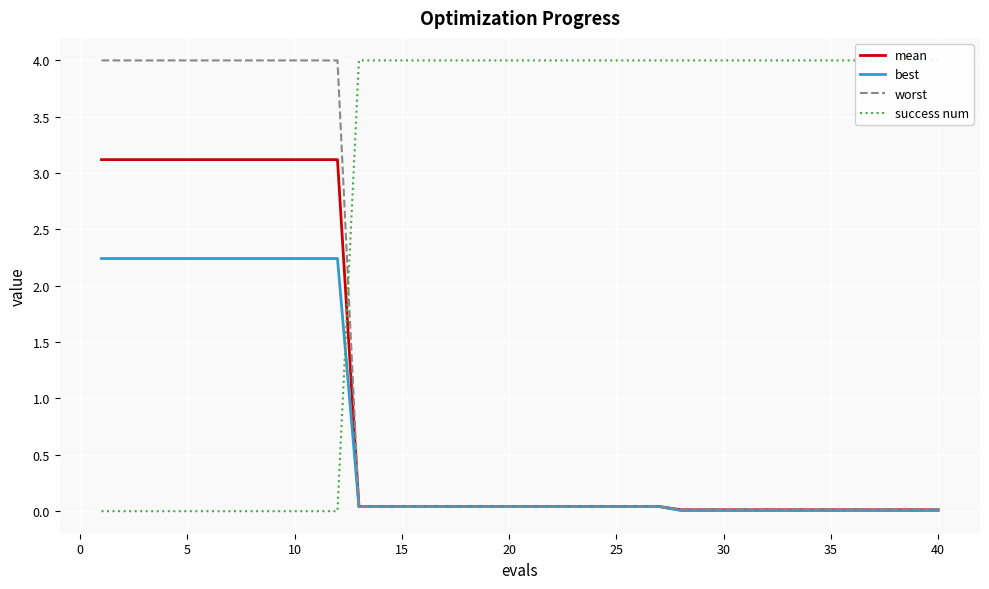

What is the maximum value for best?

2.2